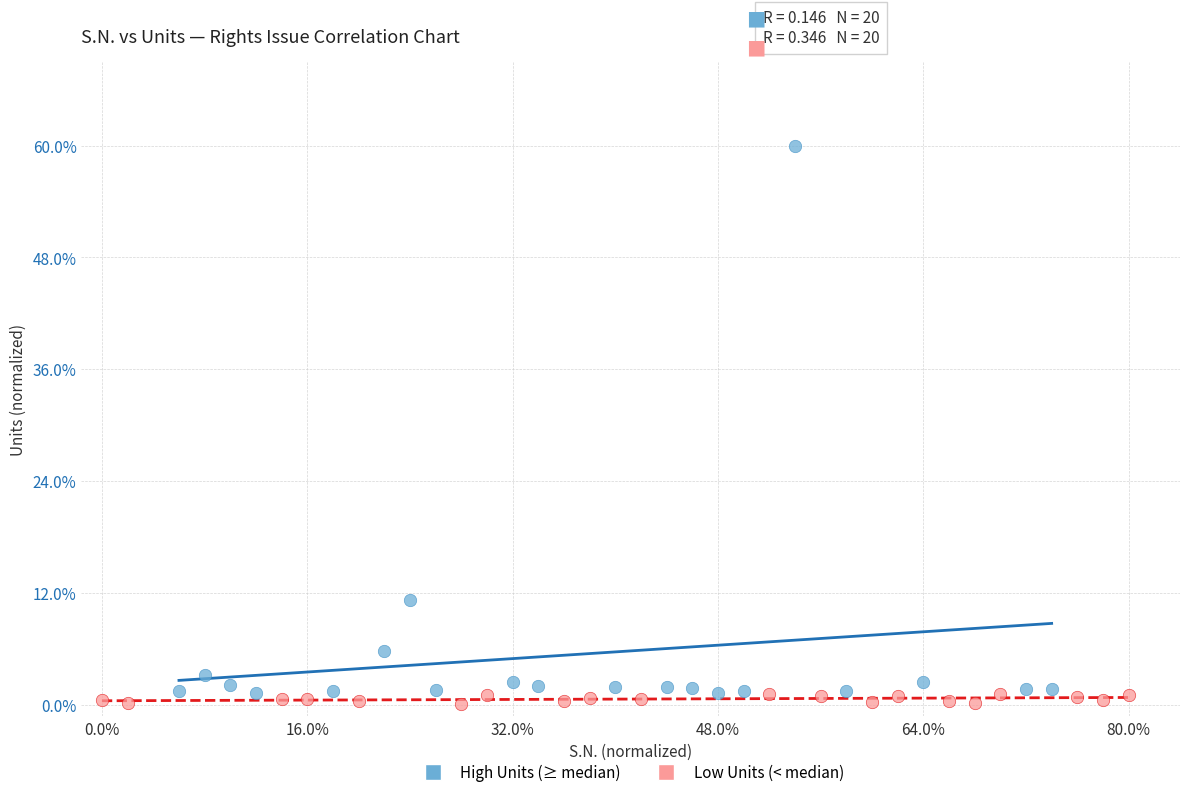

Which series contains the lowest Y value?

Low Units (< median)